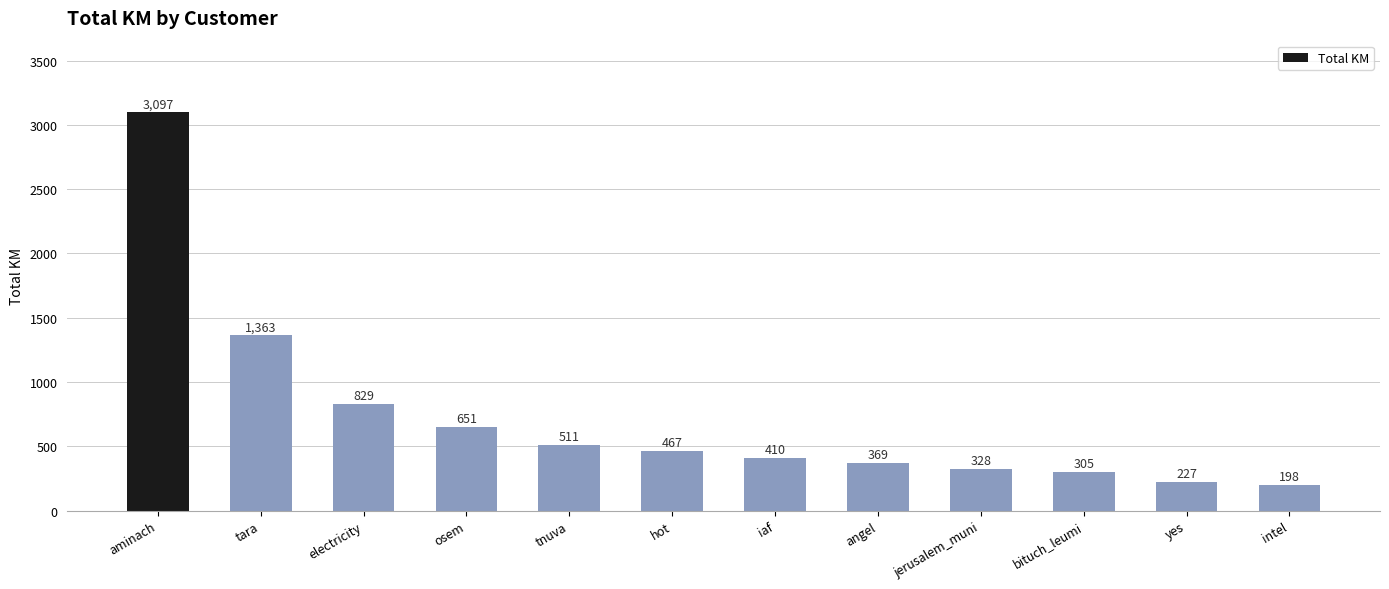

How many data points are less than 466?

6